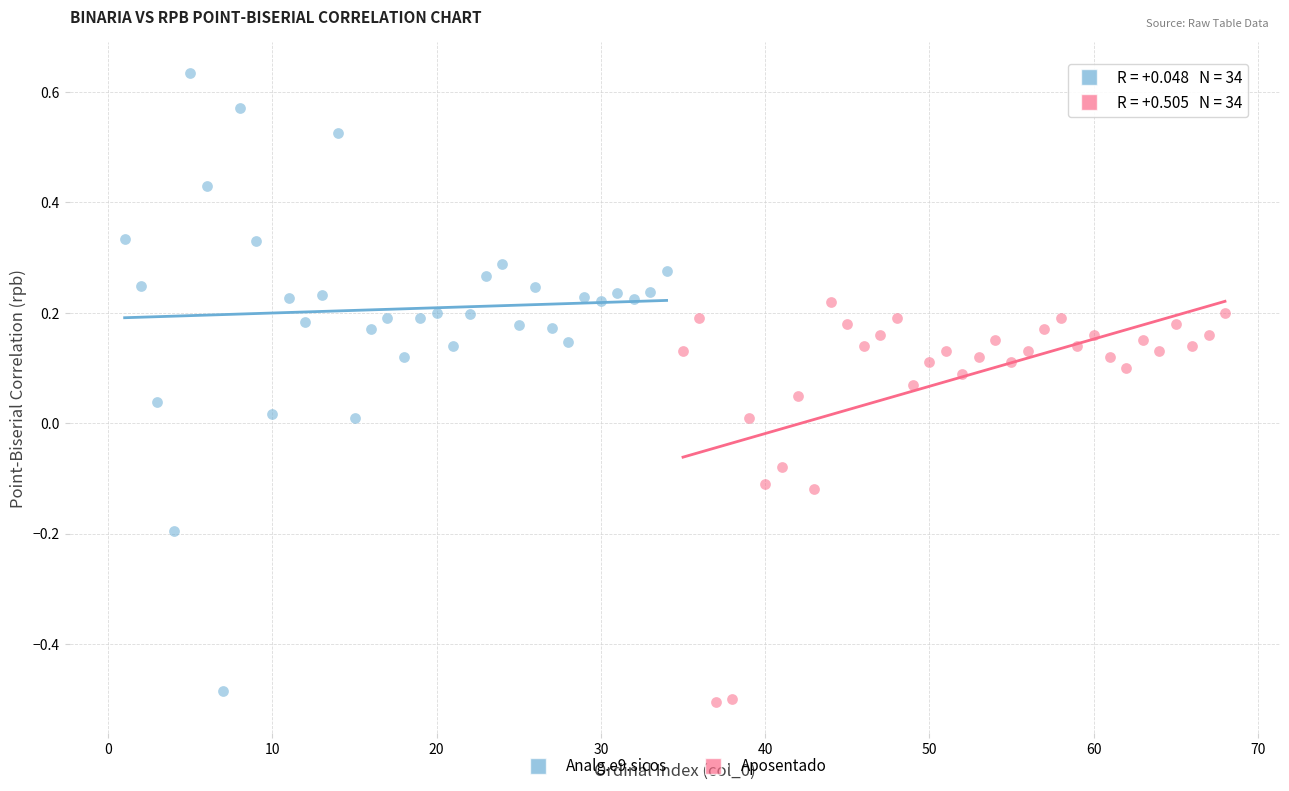

Which series has the largest Y range (max minus min)?

Analg.e9.sicos